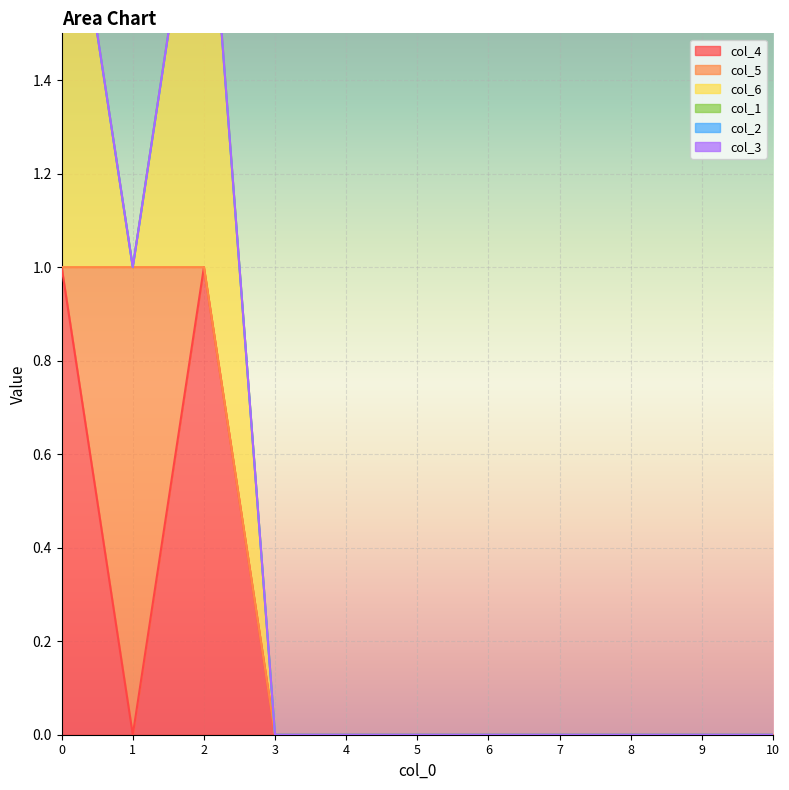

How many interior local peaks does the col_4 series have?

1